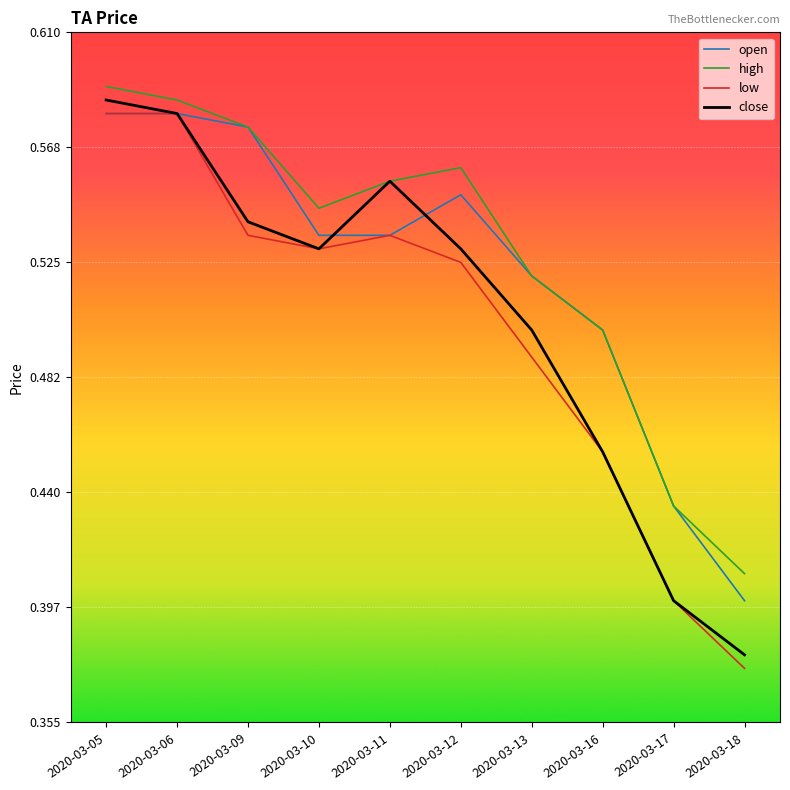

At which label is low closest to 0?

2020-03-18